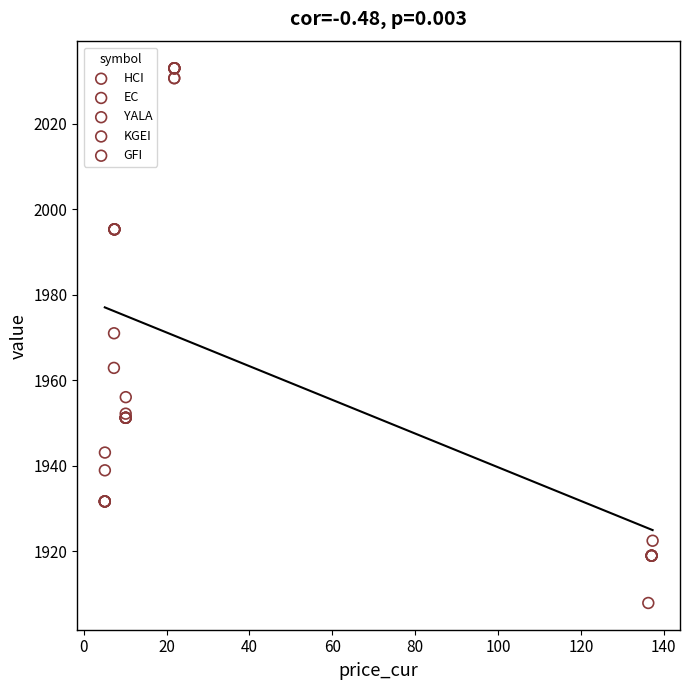

Which series has the widest spread of Y values?

KGEI